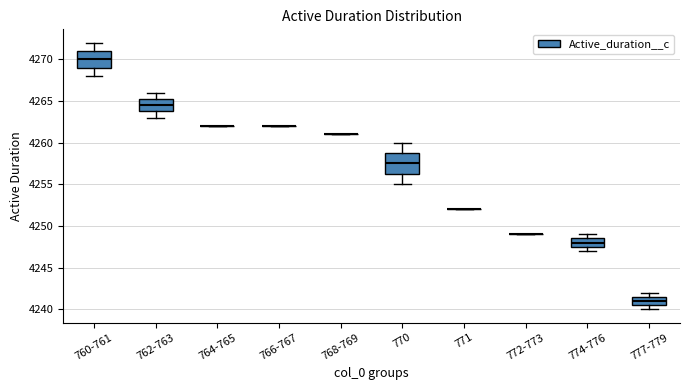

Comparing the boxes themselves (not the whiskers), which one is the tallest?

770